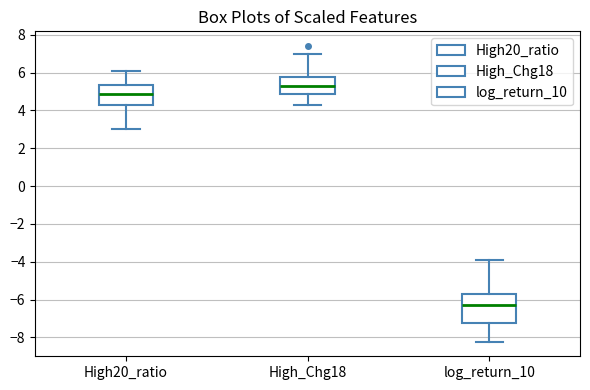

Reading left to right, transcribe this box plot: for each box, give where its median line is, the range the box spans, and where its two whiskers end, as read against the y-axis. The values are not printed on the chart, so give them approximately, as read against the axis.

High20_ratio: median 4.8, box 4.2 to 5.4, whiskers 3.0 to 6.0
High_Chg18: median 5.2, box 4.8 to 5.8, whiskers 4.2 to 7.0
log_return_10: median -6.2, box -7.2 to -5.6, whiskers -8.2 to -3.8